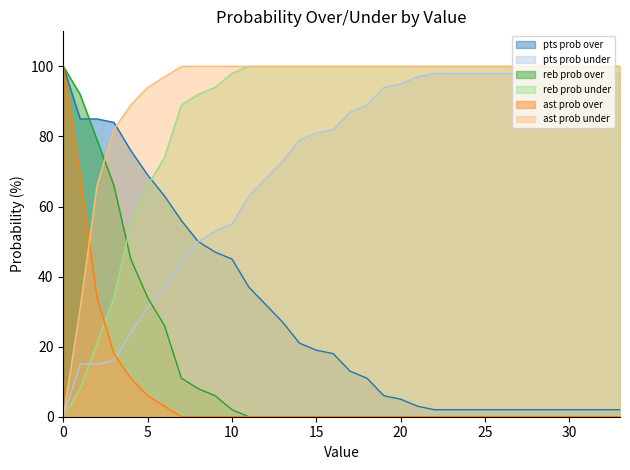

Rank the series at 24 from lowest to highest value.

reb prob over, ast prob over, pts prob over, pts prob under, reb prob under, ast prob under